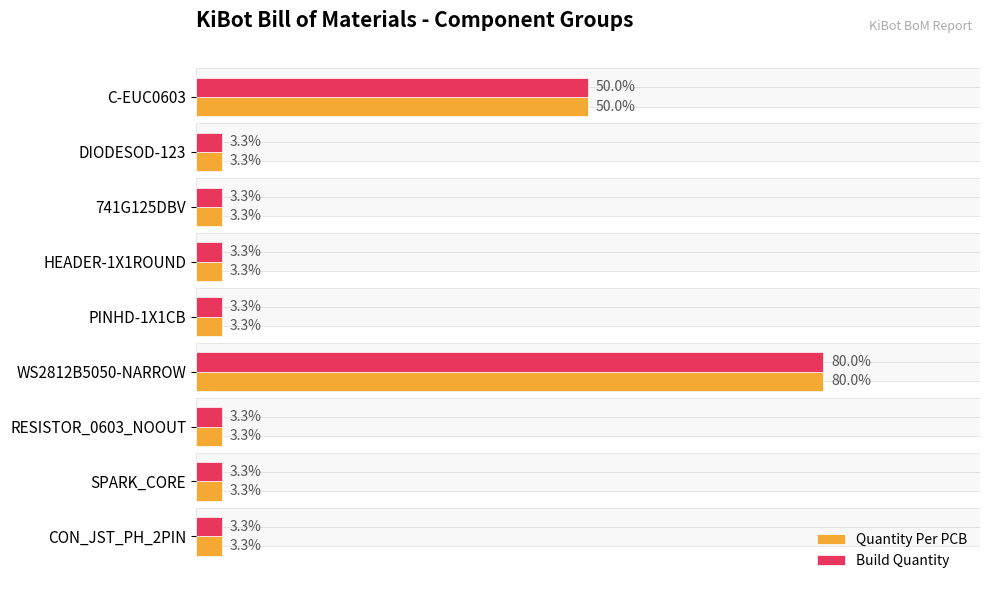

Which has a higher value, 741G125DBV or CON_JST_PH_2PIN?

741G125DBV